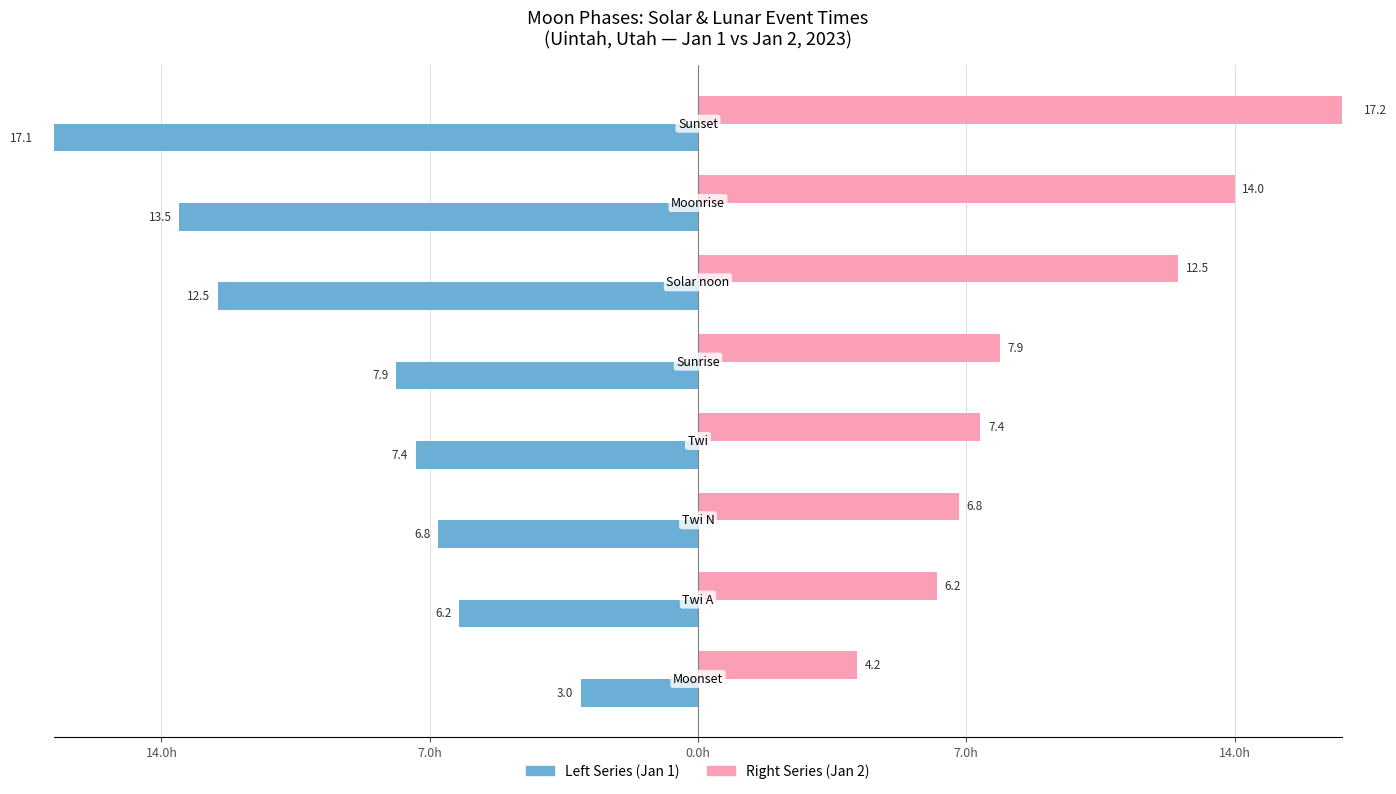

How many values in the Right Series (Jan 2) series are below 7?

3